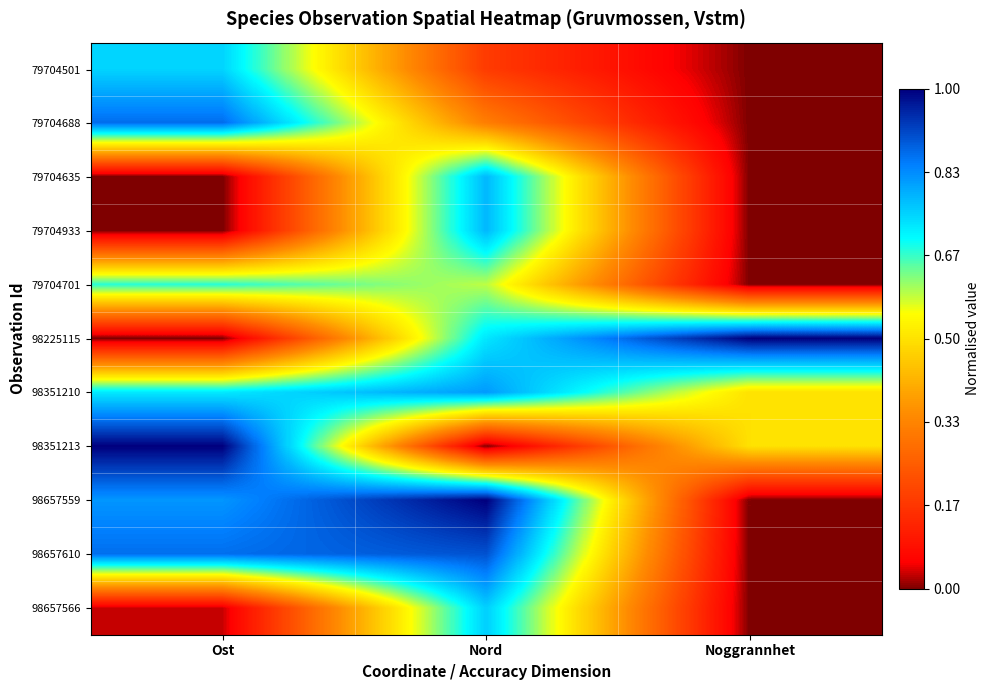

What is the total value across all series at Ost?

5.7